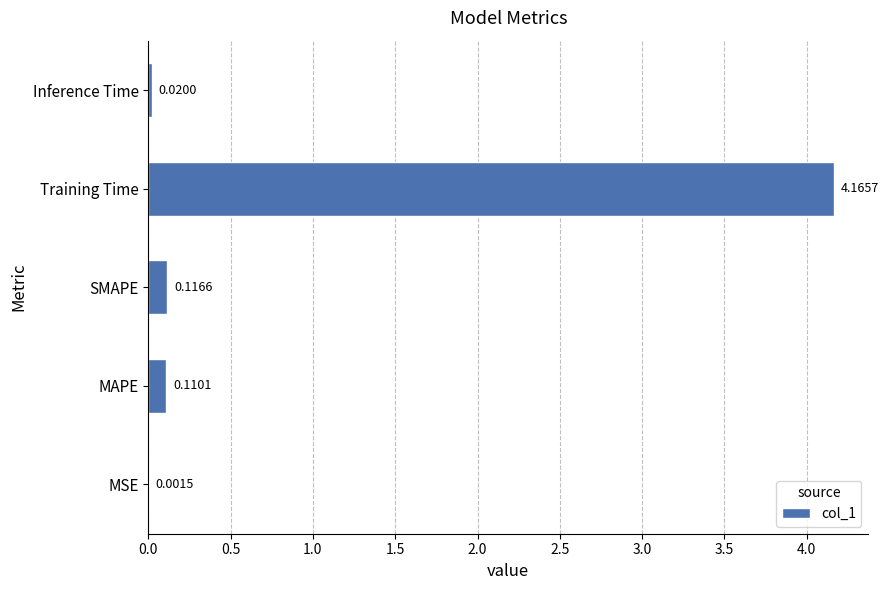

What is the sum of all values?

4.4